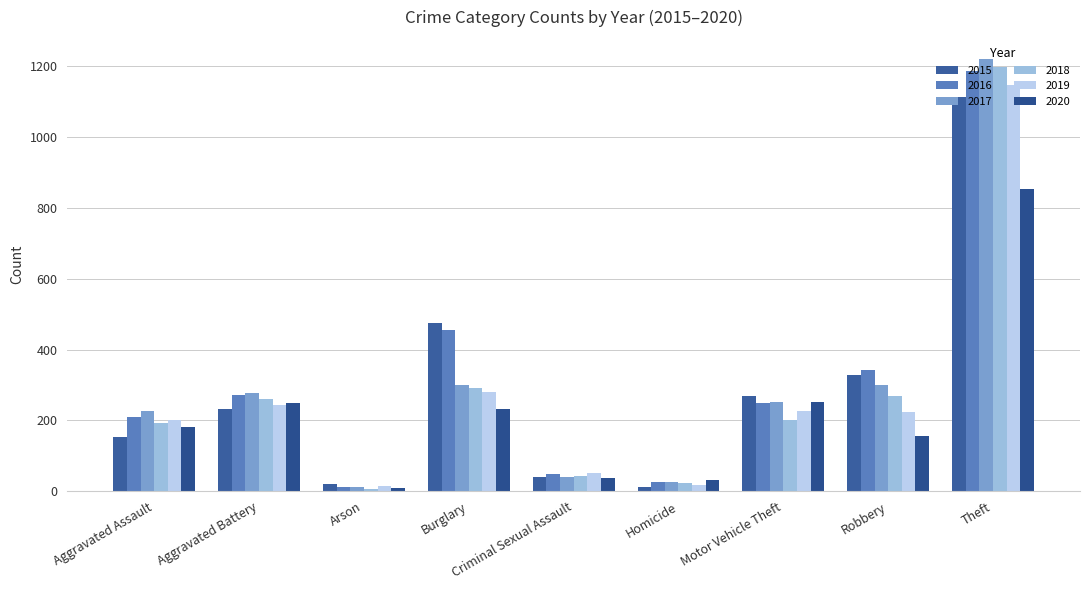

What is the sum of all 2016 values?

2800